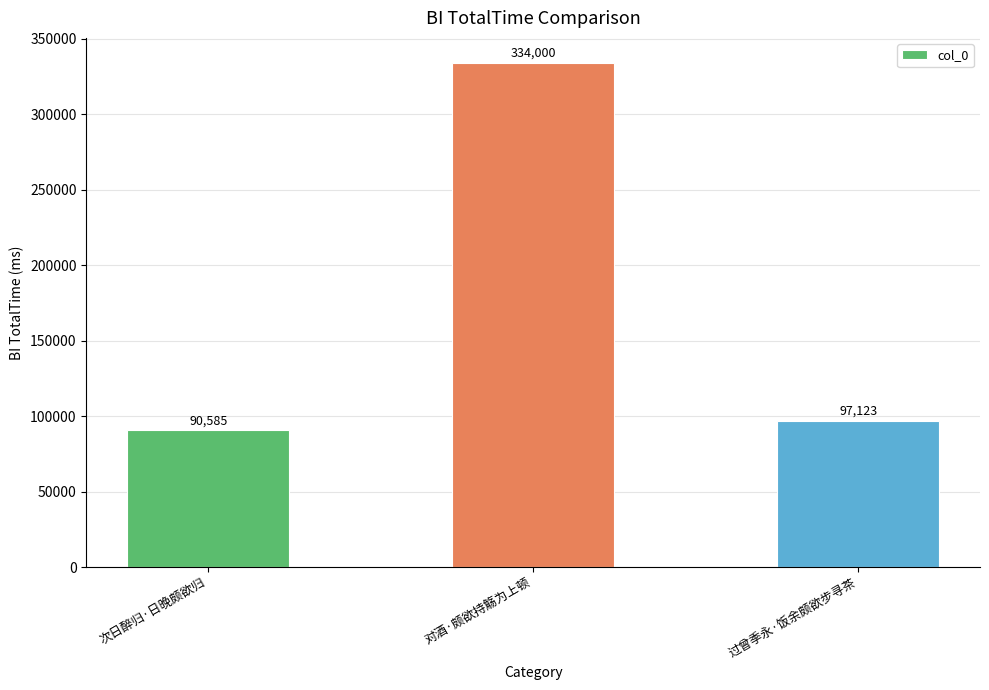

What is the change in value from 次日醉归·日晚颇欲归 to 过曾季永·饭余颇欲步寻茶?

+6538